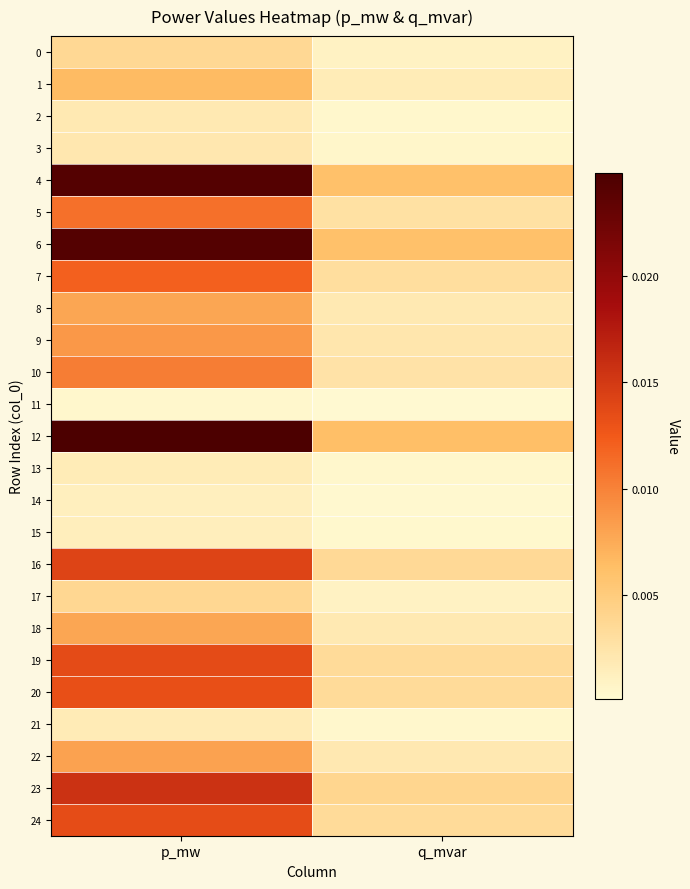

At how many categories does at least one series exceed 0?

2